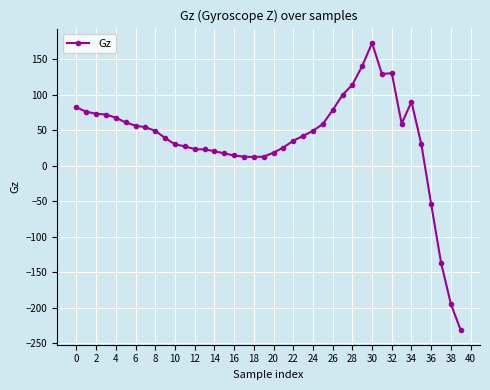

What is the sum of all values?

1484.6